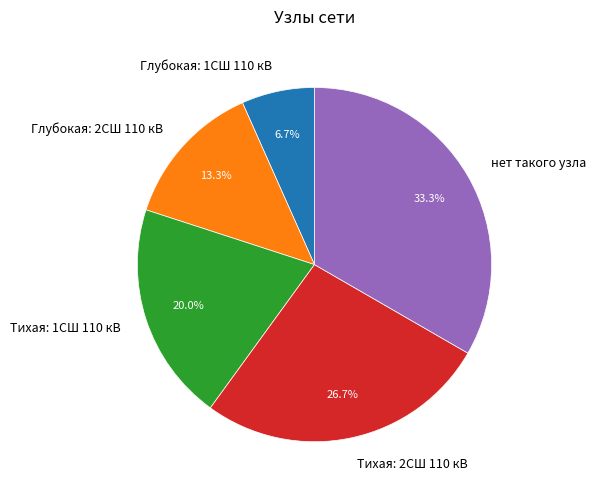

How many slices are in this pie chart?

5